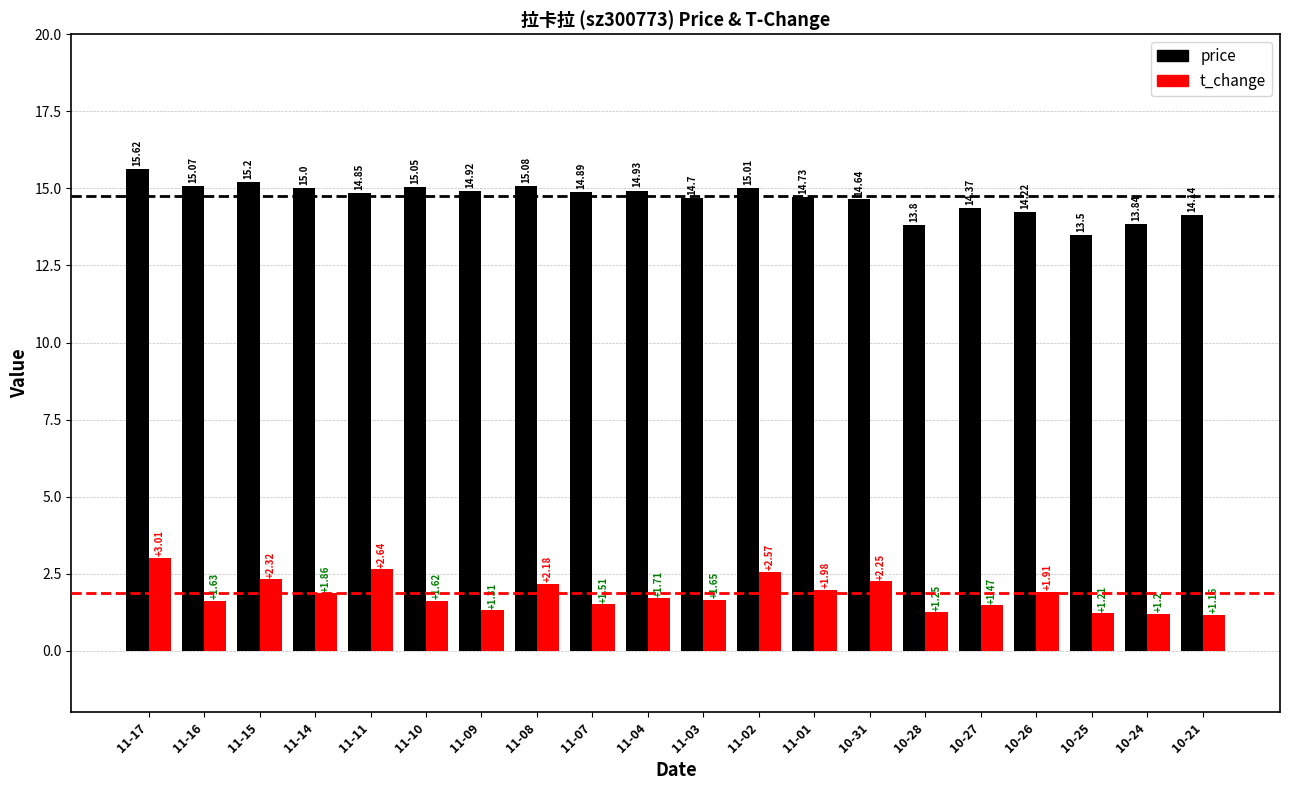

What is the greatest value displayed?

15.6